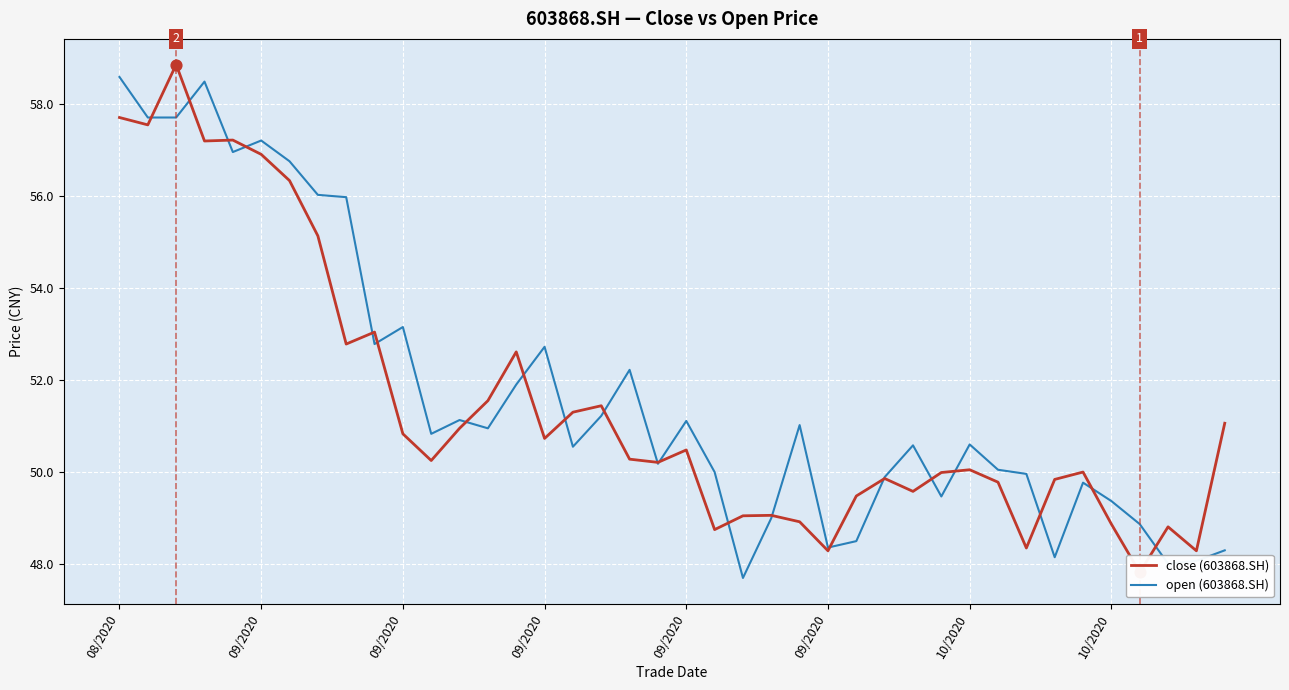

Is the value of open (603868.SH) at 33 greater than the value of close (603868.SH) at 09/2020?

No